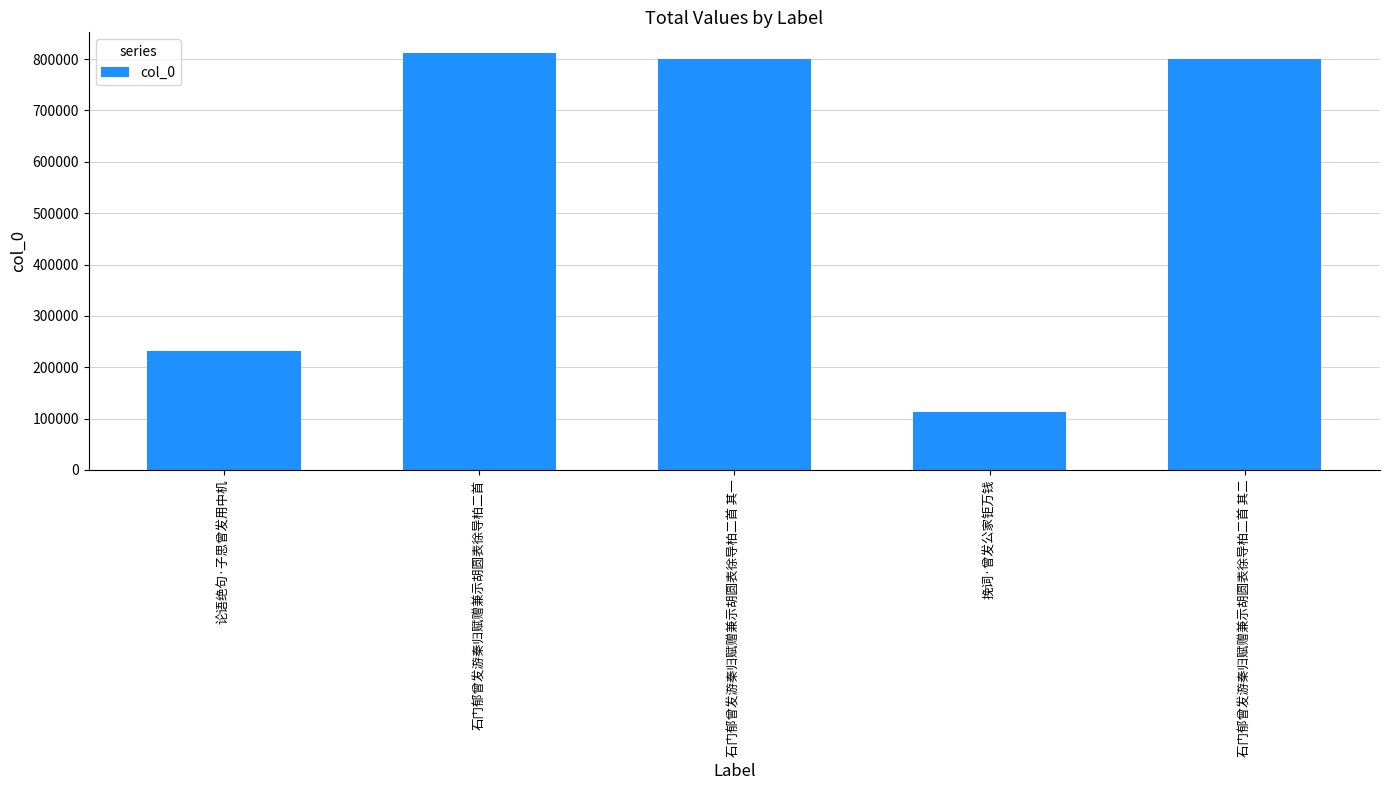

The chart shows a value of 1128592 at 石门郁曾发游秦归赋赠兼示胡圆表徐导柏二首. True or false?

False